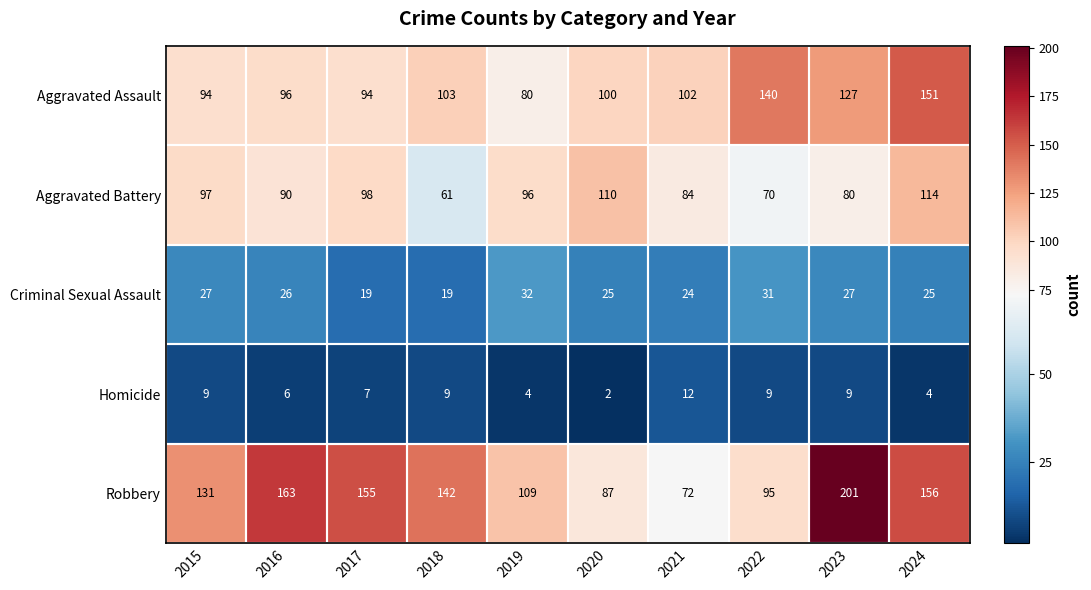

What is the greatest value displayed?

201